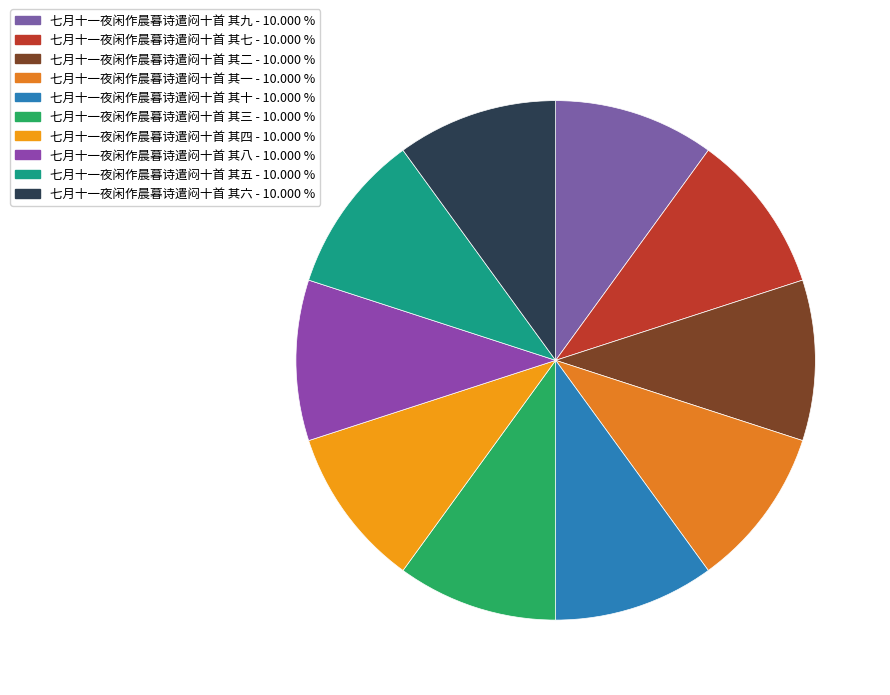

Does 七月十一夜闲作晨暮诗遣闷十首 其四 represent more than half of the total?

No